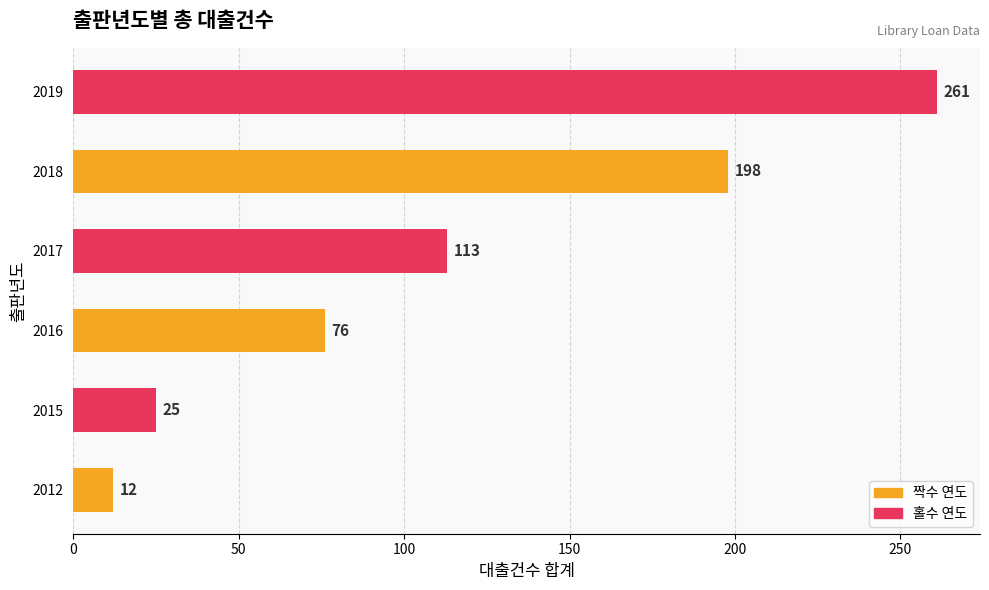

Approximately how many times larger is the value at 2016 compared to 2019?

0.3